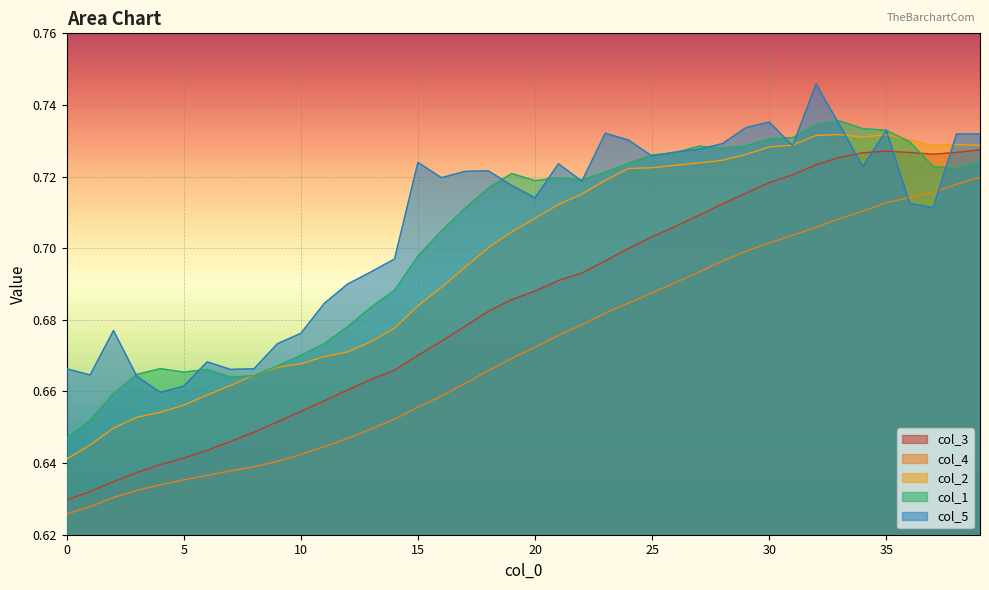

True or false: col_4 and col_3 intersect in this chart.

False